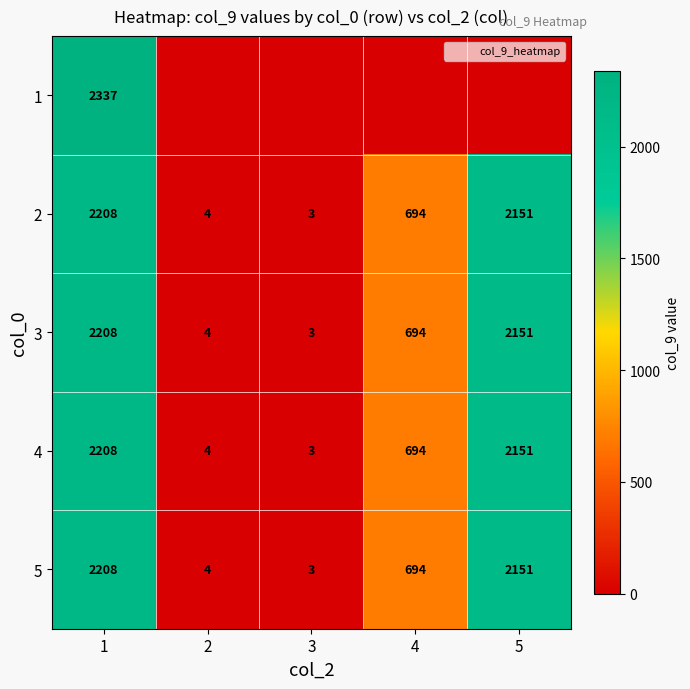

Between 3 and 5, which series saw the biggest shift?

2